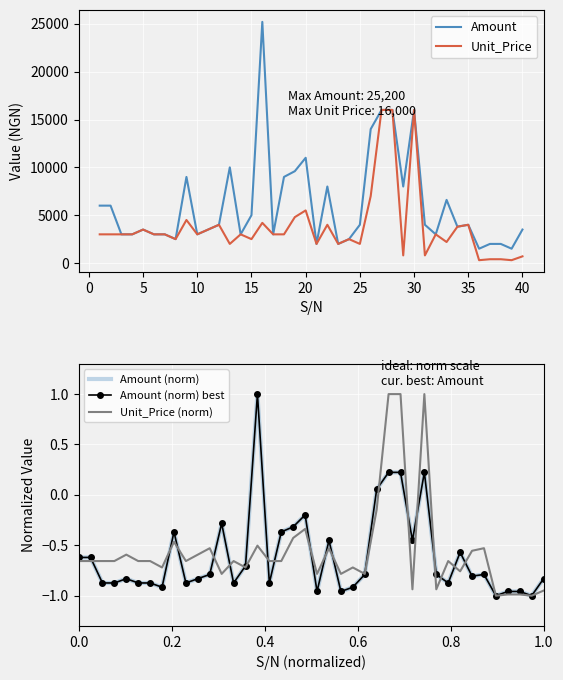

Is the value of Amount (norm) best at 25 greater than the value of Unit_Price at 17?

No